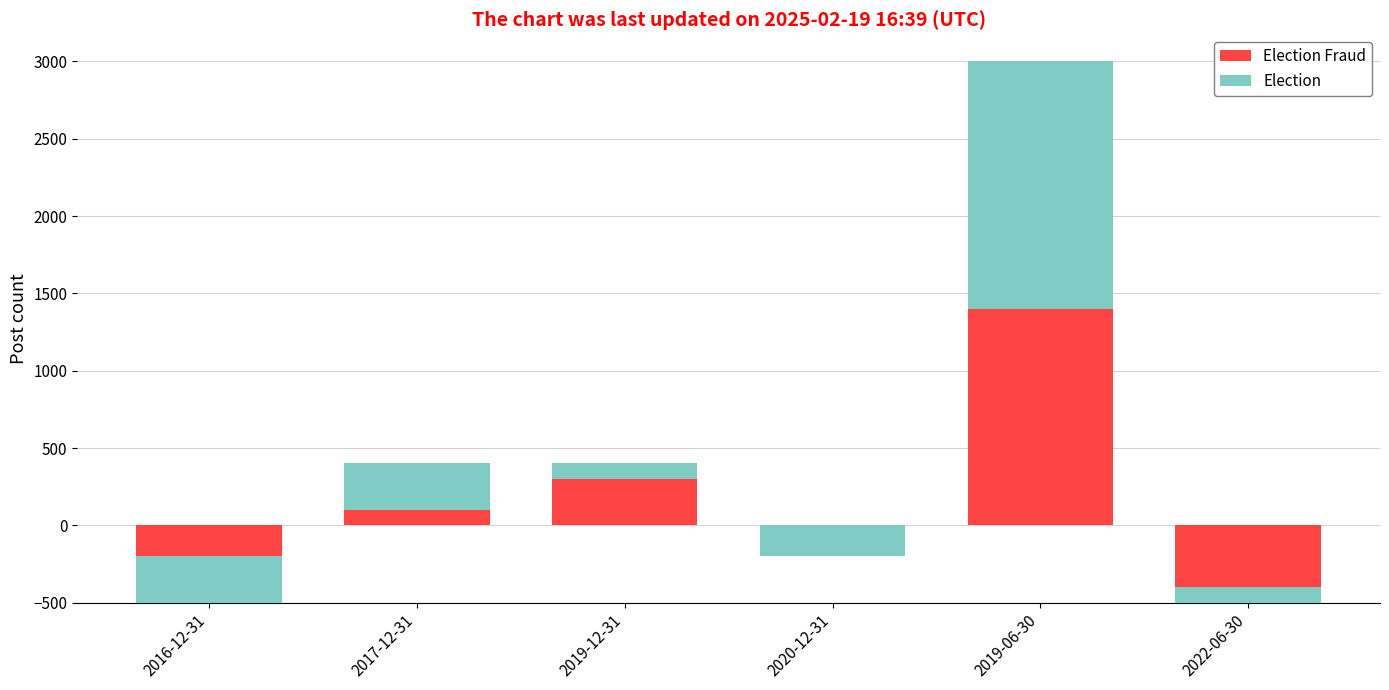

At which label does Election reach its peak?

2019-06-30